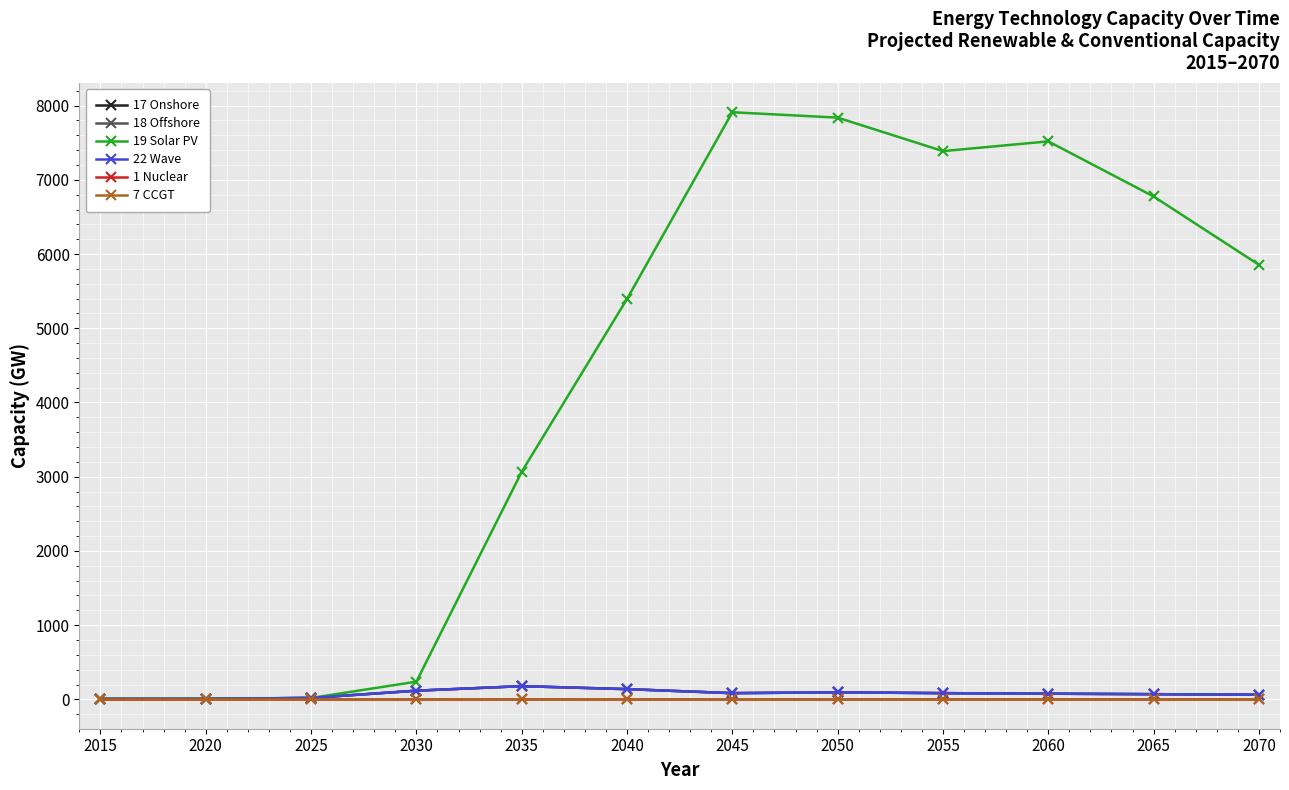

Reading left to right, transcribe all the data shown in this chart.

17 Onshore: 6.3	7.2	19.4	117.0	177.9	137.9	83.8	94.9	83.8	76.5	70.0	63.1
18 Offshore: 6.3	7.2	19.4	117.0	177.9	137.9	83.8	94.9	83.8	76.5	70.0	63.1
19 Solar PV: 6.3	7.2	18.7	238.4	3066.0	5394.9	7910.8	7838.2	7387.0	7518.5	6776.0	5855.3
22 Wave: 6.3	7.2	19.4	117.0	177.9	137.9	83.8	94.9	83.8	76.5	70.0	63.1
1 Nuclear: 0.0	0.0	0.0	0.0	0.0	0.0	0.0	0.0	0.0	0.0	0.0	0.0
7 CCGT: 0.0	0.0	0.0	0.0	0.0	0.0	0.0	0.0	0.0	0.0	0.0	0.0